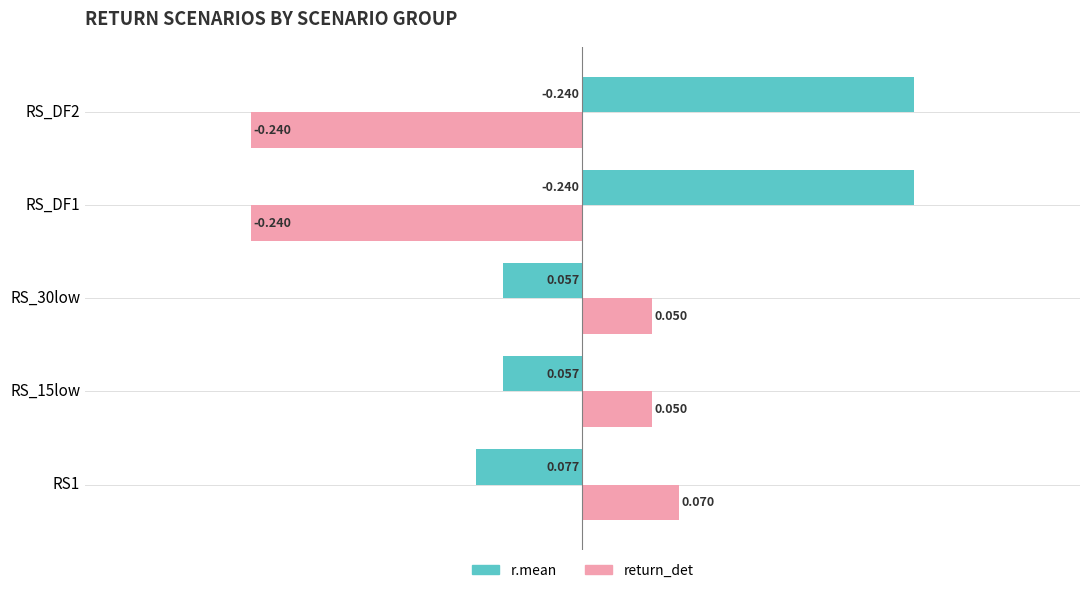

Is the value of r.mean at RS_30low greater than the value of return_det at RS_DF1?

Yes